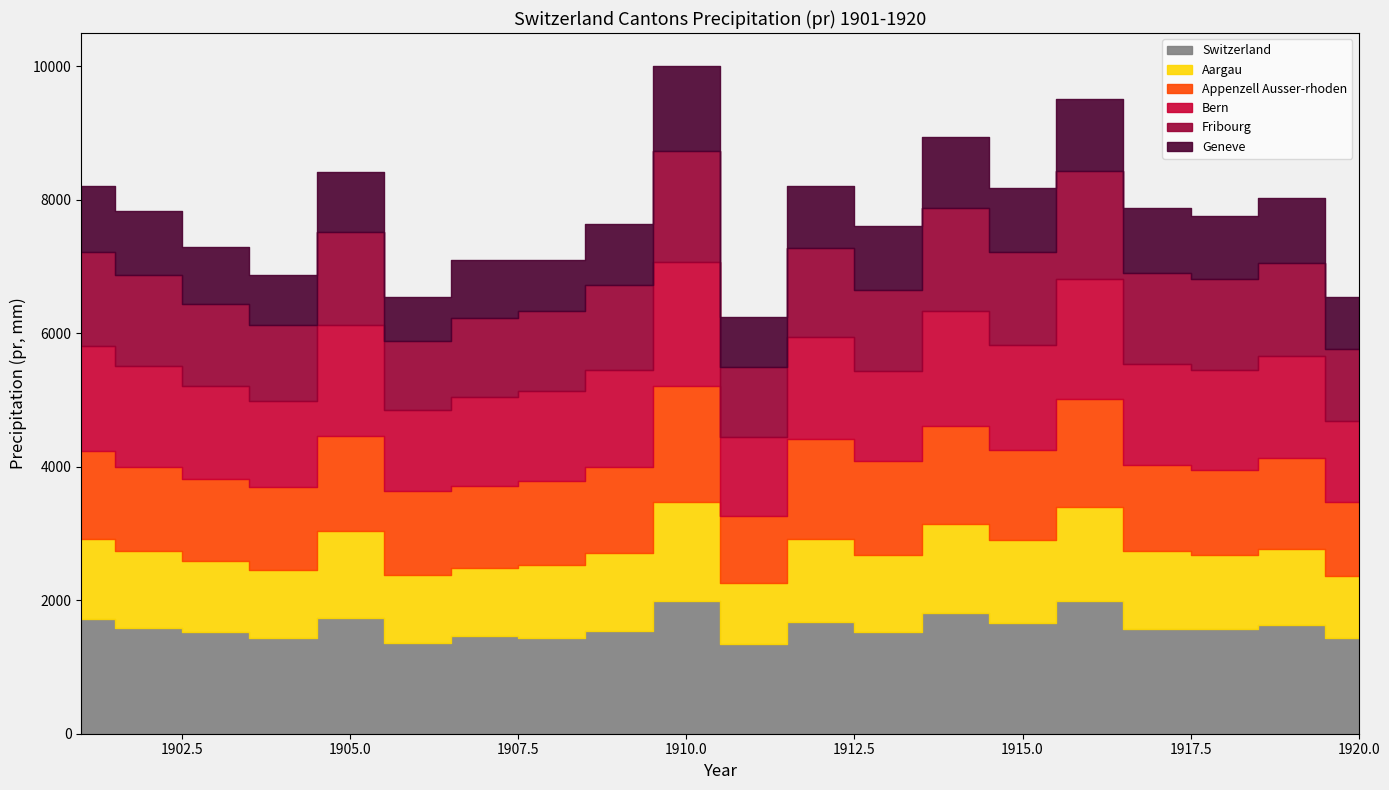

Is it true that Bern equals 4721.5 at 1902?

False